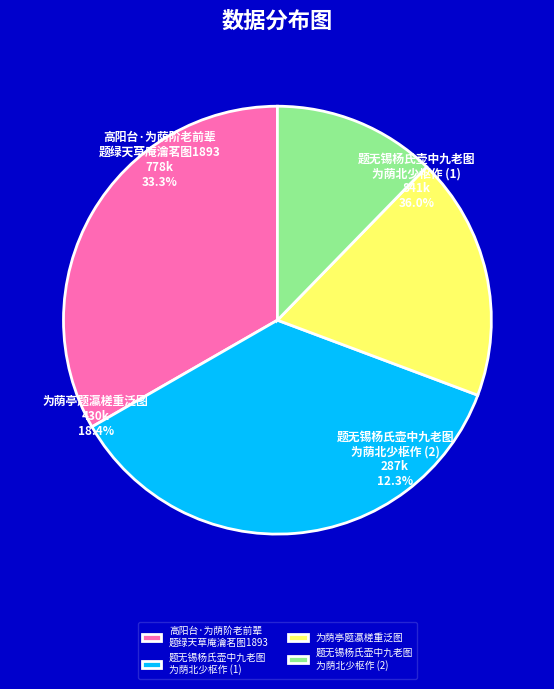

To the nearest percent, what percentage of the pie is 题无锡杨氏壶中九老图为荫北少枢作?

36%